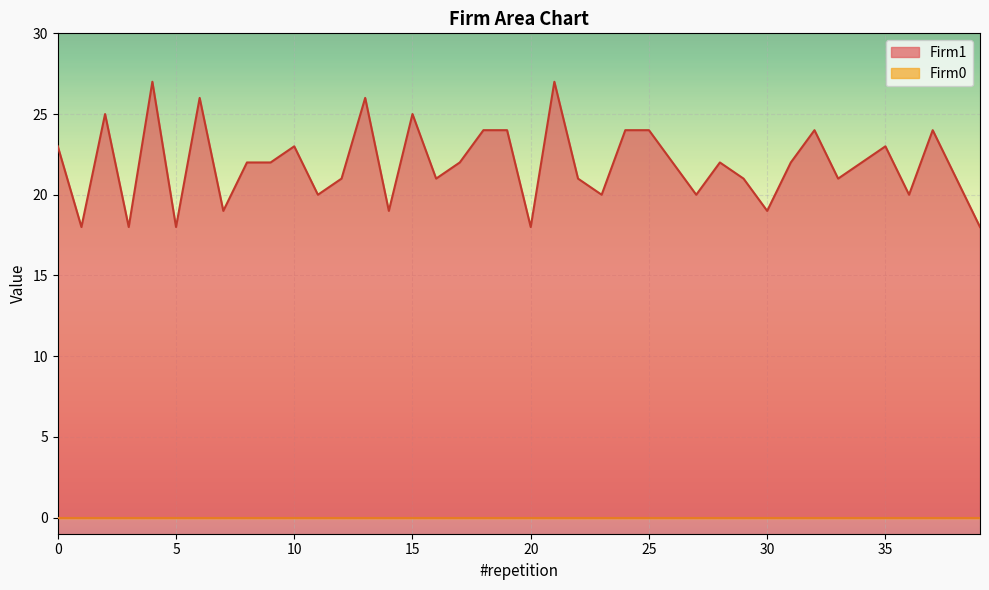

What is the maximum value shown in the chart?

27